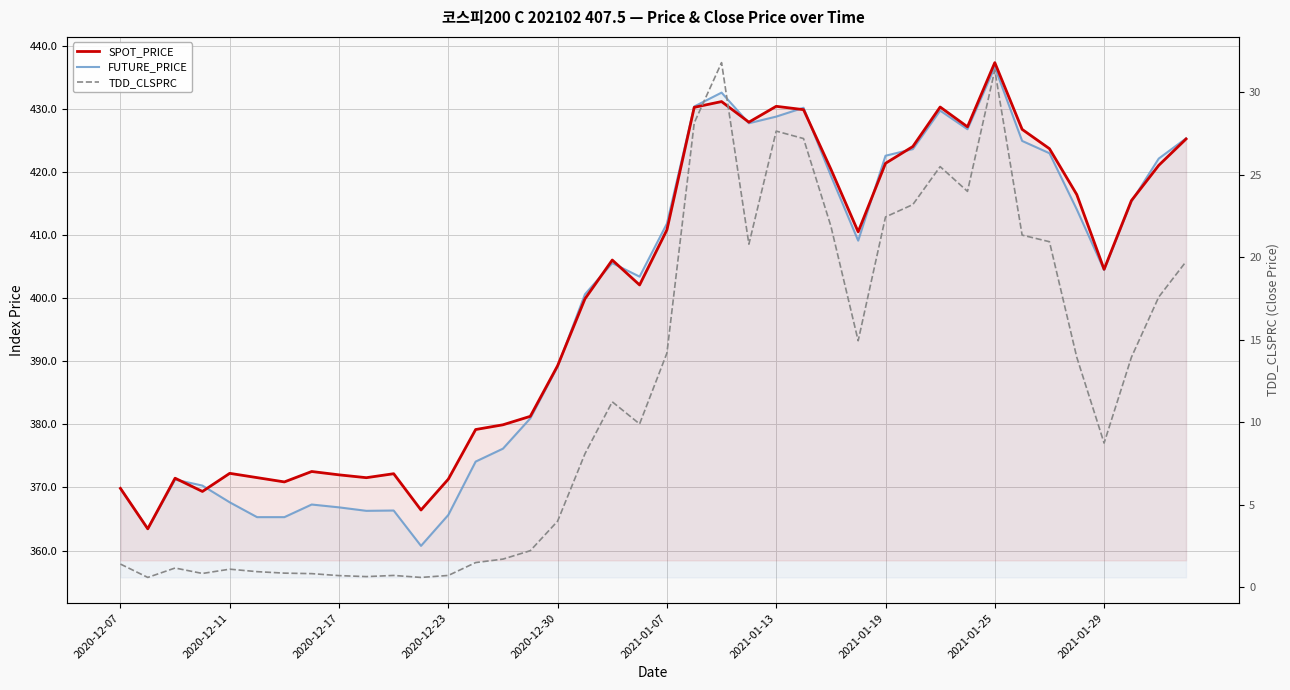

True or false: TDD_CLSPRC and FUTURE_PRICE cross at least once.

False